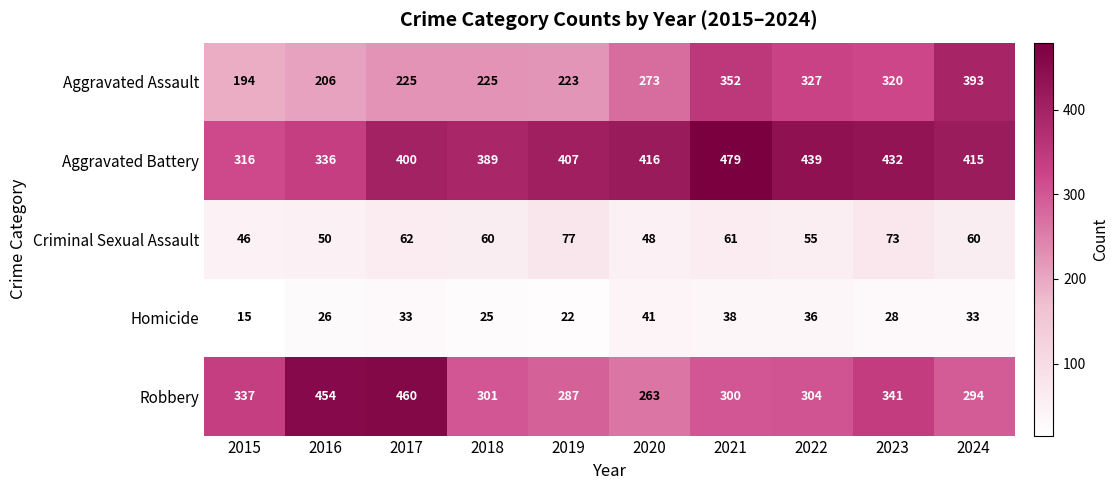

At how many categories does at least one series exceed 232?

10